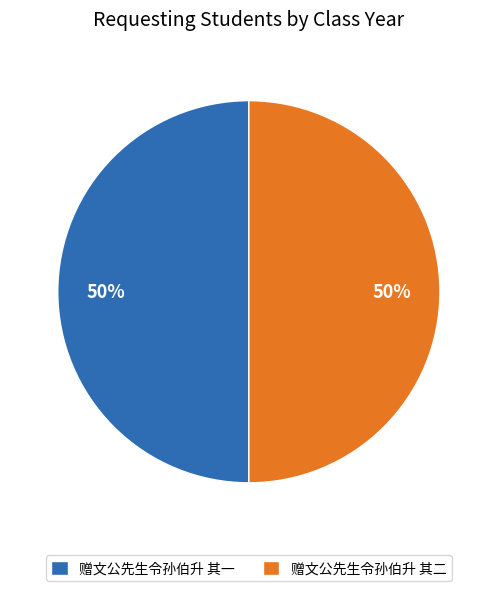

Do 赠文公先生令孙伯升 其二 and 赠文公先生令孙伯升 其一 together represent more than half of the pie?

Yes